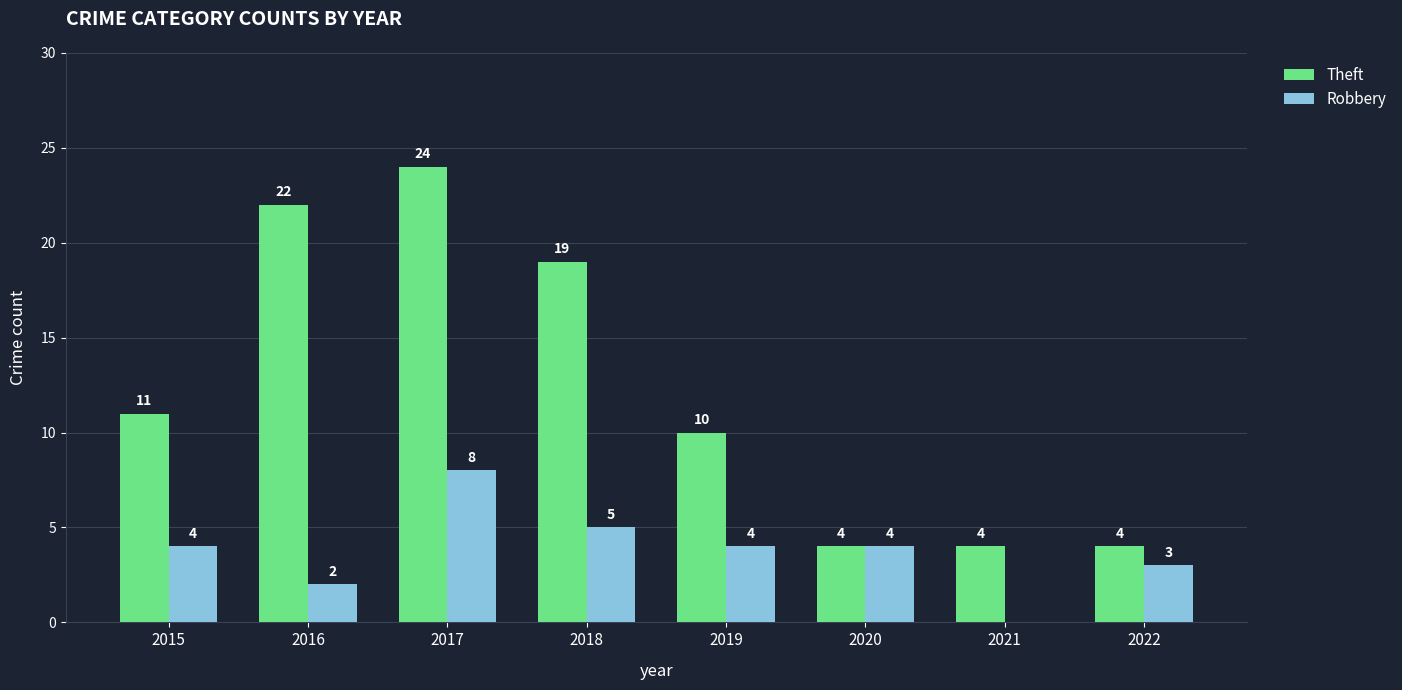

How many Robbery values are between 3 and 5?

5